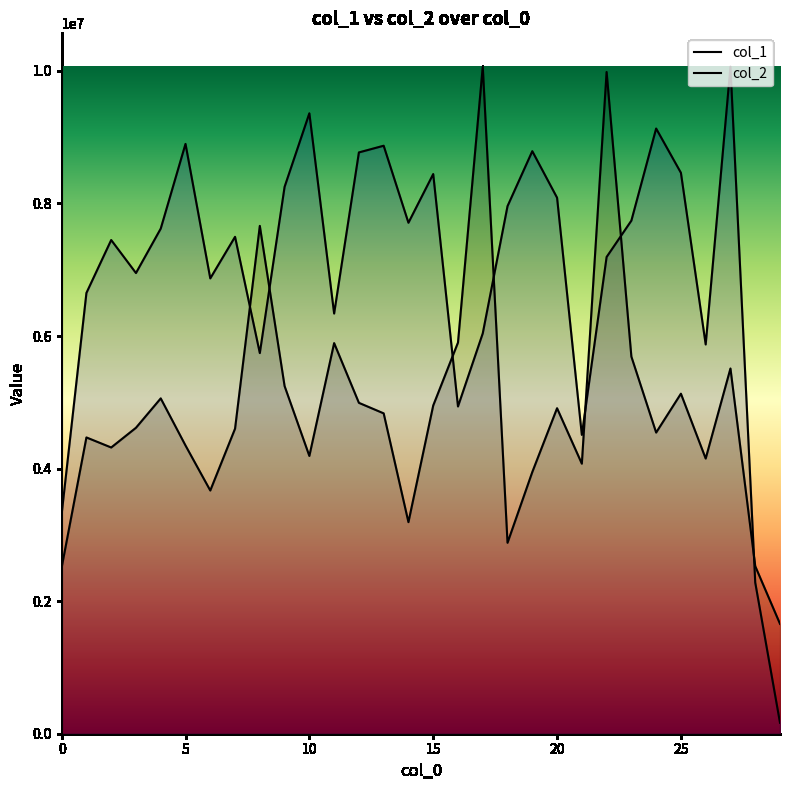

True or false: col_1 has a value of 1468734.5 at 14.

False